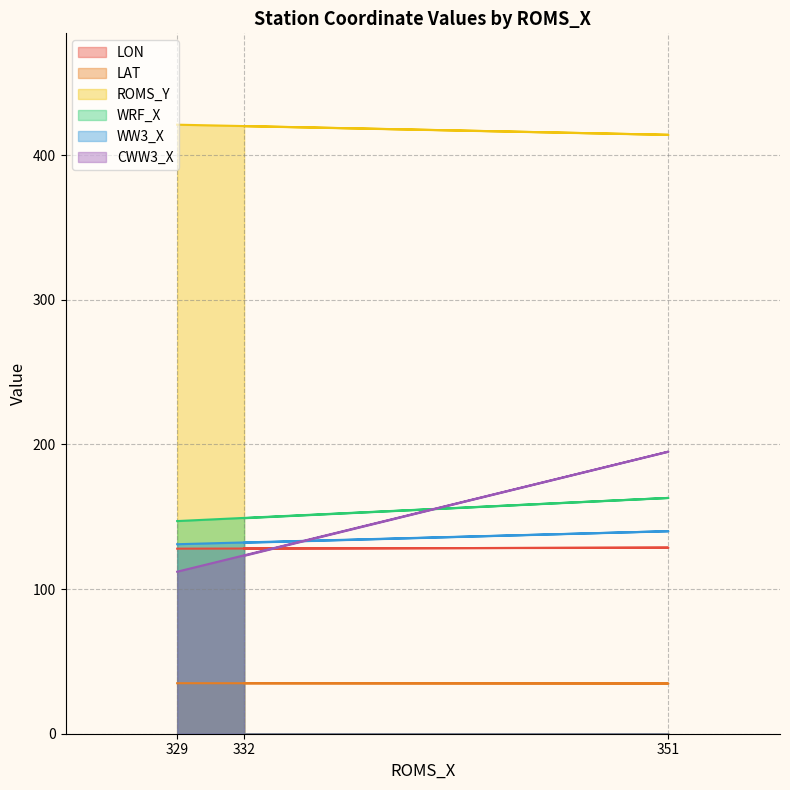

What is the difference between the maximum and second lowest values in the ROMS_Y series?

1.0